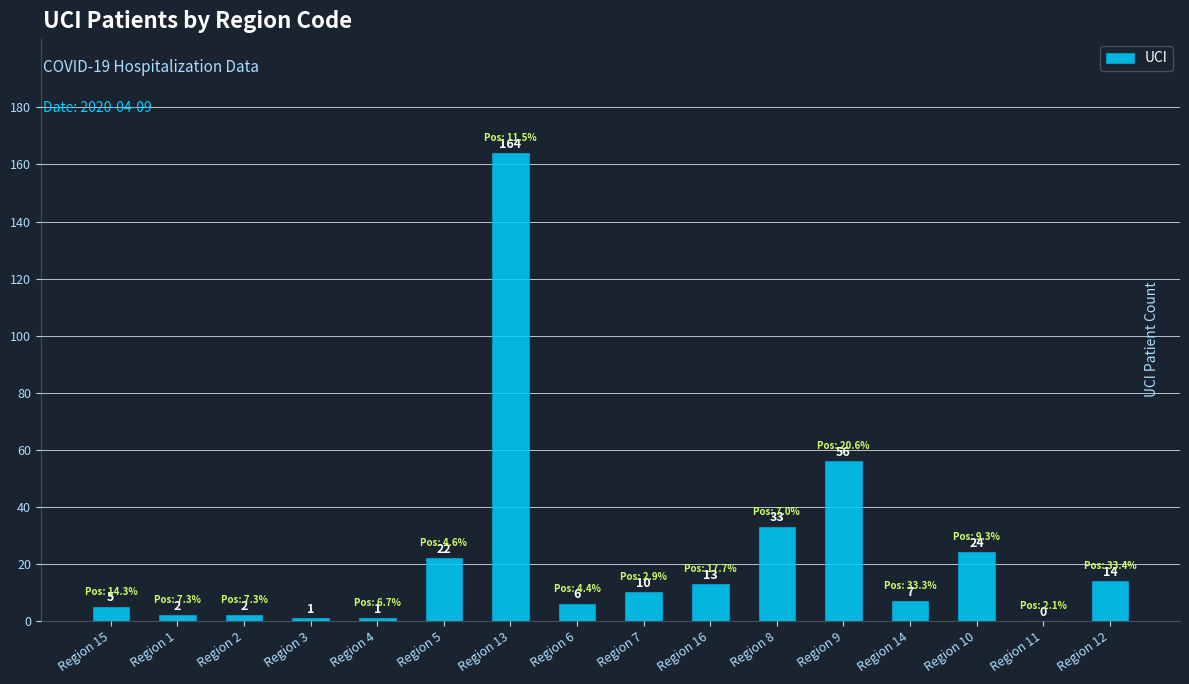

Reading left to right, transcribe all the data shown in this chart.

Region 15=5	Region 1=2	Region 2=2	Region 3=1	Region 4=1	Region 5=22	Region 13=164	Region 6=6	Region 7=10	Region 16=13	Region 8=33	Region 9=56	Region 14=7	Region 10=24	Region 11=0	Region 12=14